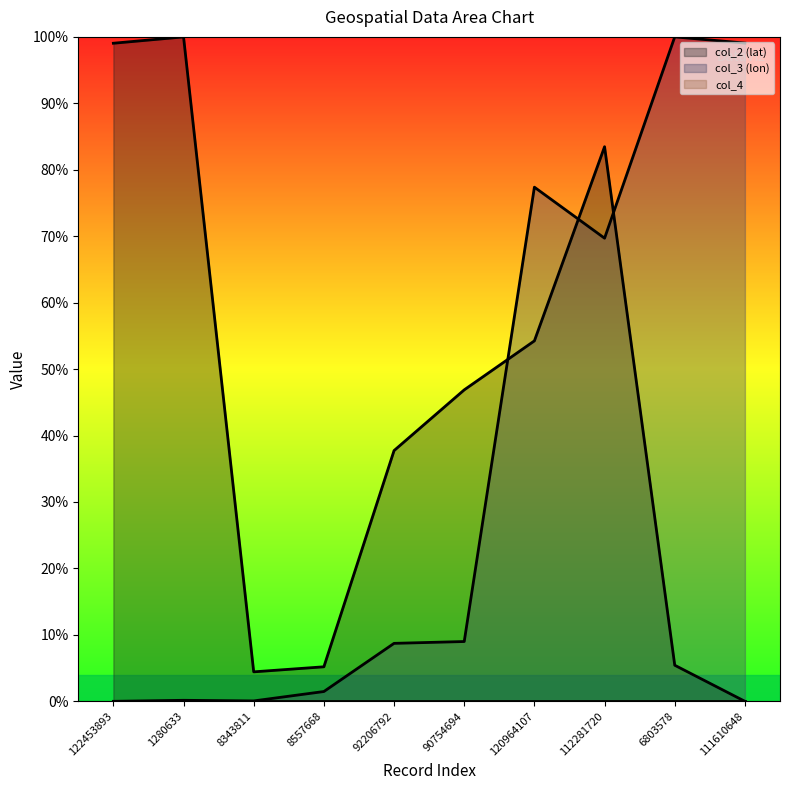

Between which two adjacent categories do col_2 (lat) and col_3 (lon) first intersect?

90754694 and 120964107